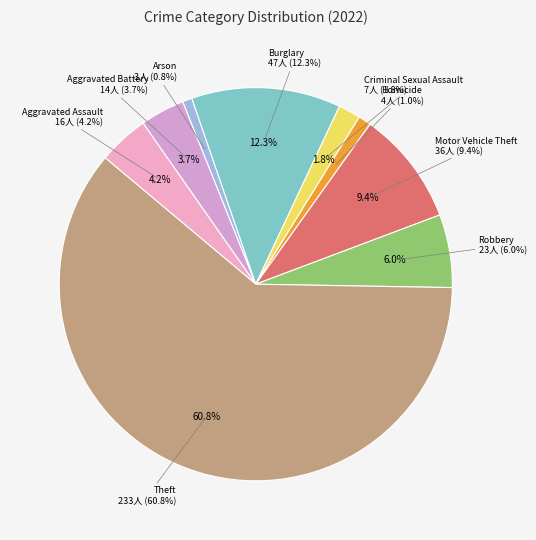

What is the smallest slice in the pie chart?

Arson